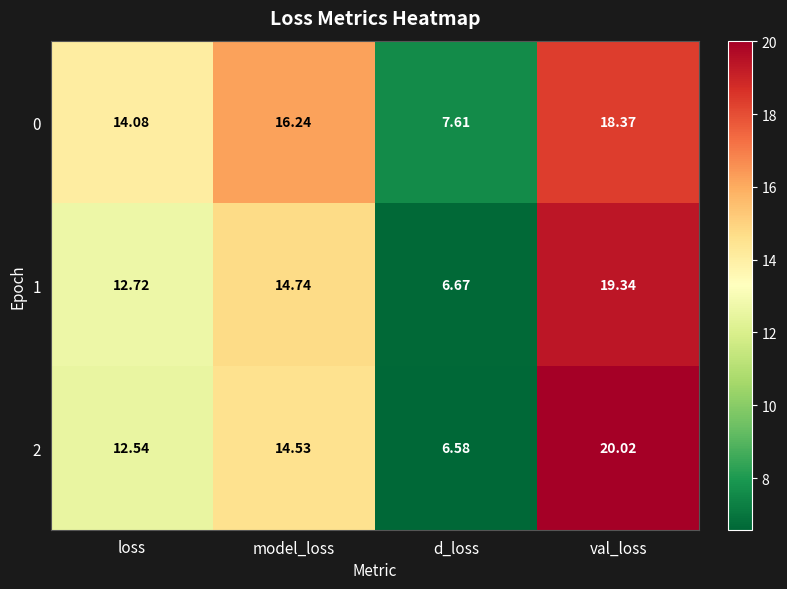

Which series has the widest spread of values?

2